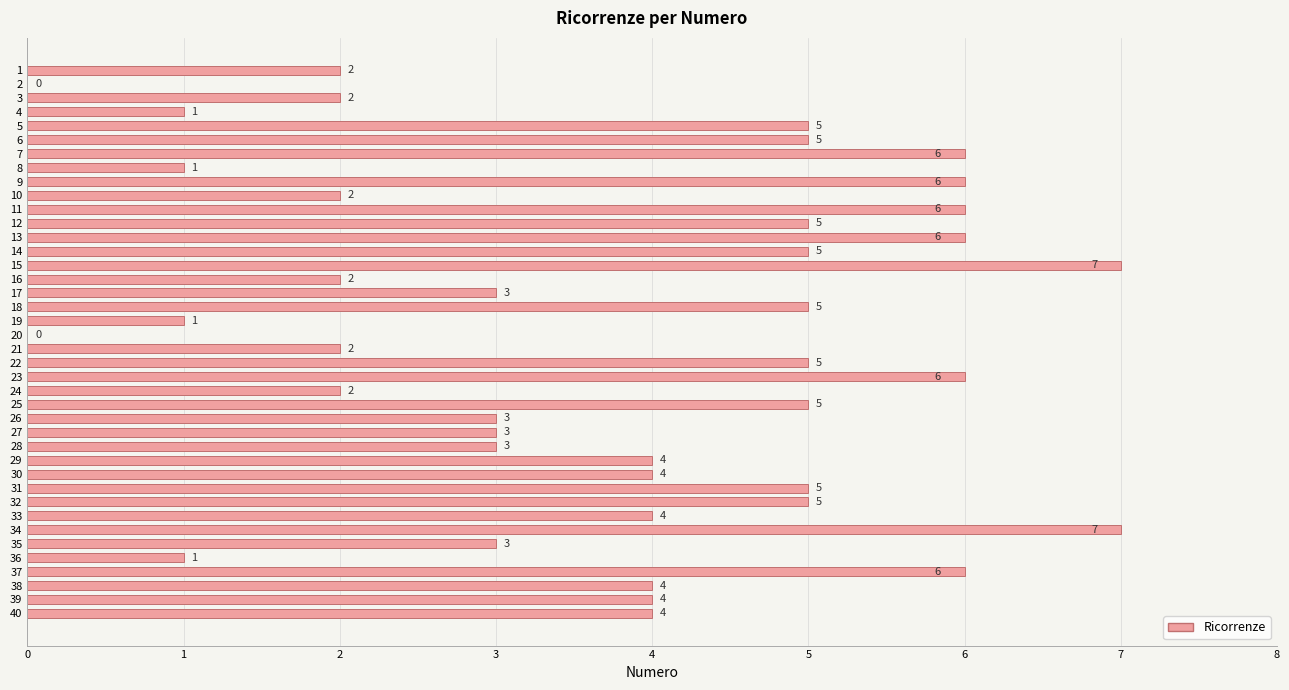

Reading top to bottom, extract all data points from this chart.

1=2	2=0	3=2	4=1	5=5	6=5	7=6	8=1	9=6	10=2	11=6	12=5	13=6	14=5	15=7	16=2	17=3	18=5	19=1	20=0	21=2	22=5	23=6	24=2	25=5	26=3	27=3	28=3	29=4	30=4	31=5	32=5	33=4	34=7	35=3	36=1	37=6	38=4	39=4	40=4